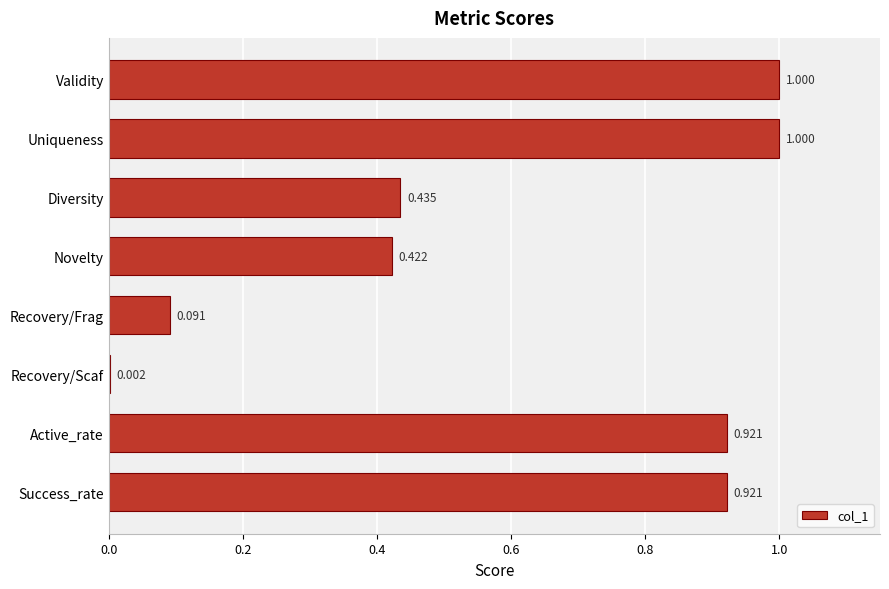

Which has a higher value, Success_rate or Diversity?

Success_rate